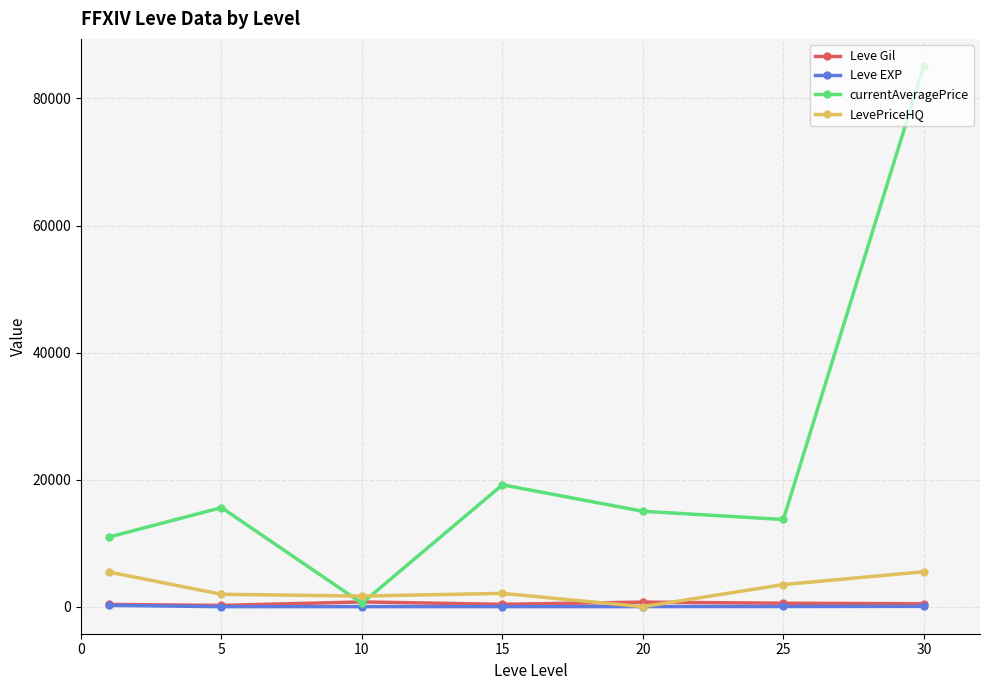

What is the maximum value for currentAveragePrice?

85123.8